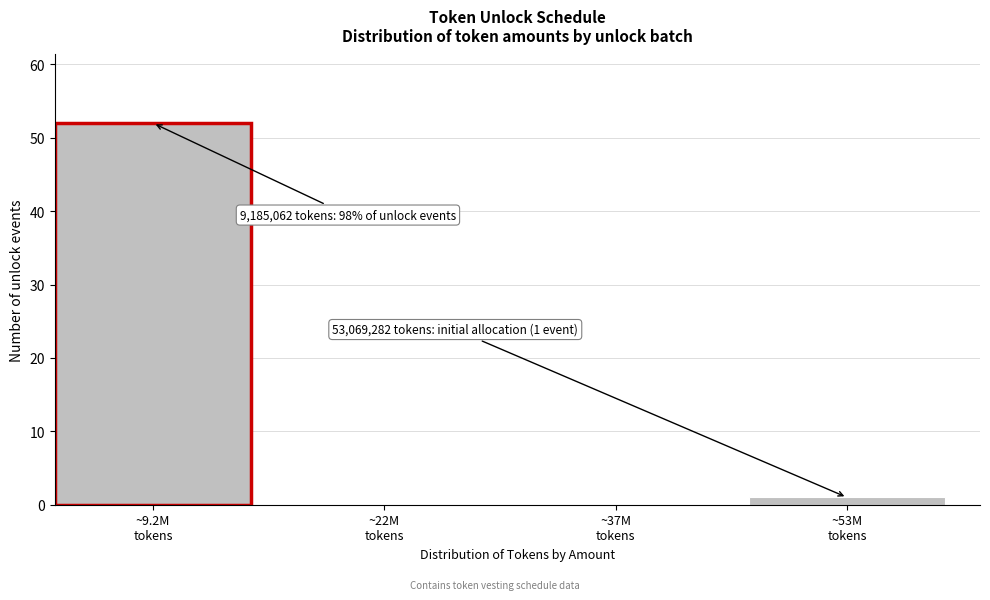

What is the sum of all values?

53